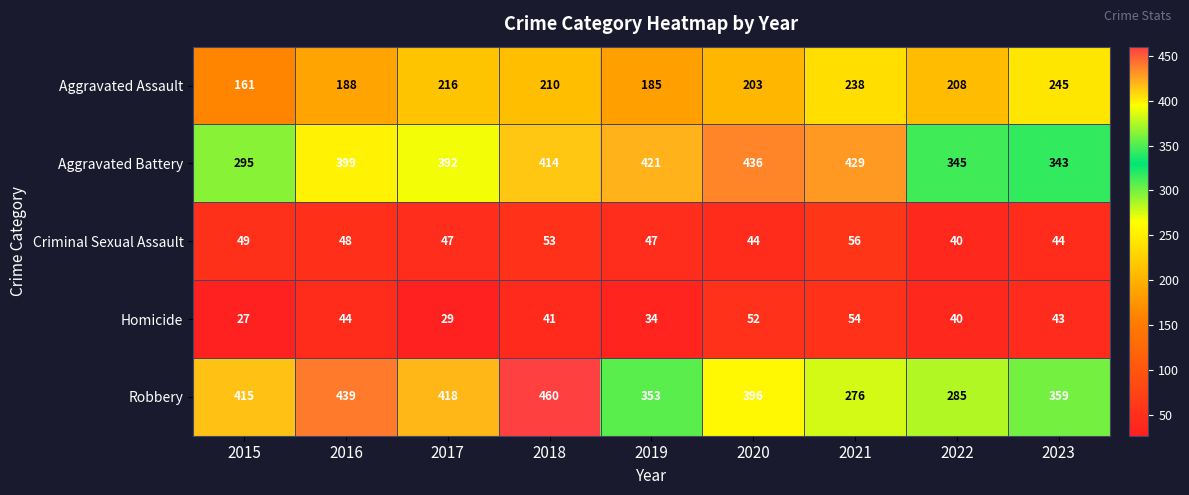

True or false: Aggravated Battery has a value of 343 at 2023.

True